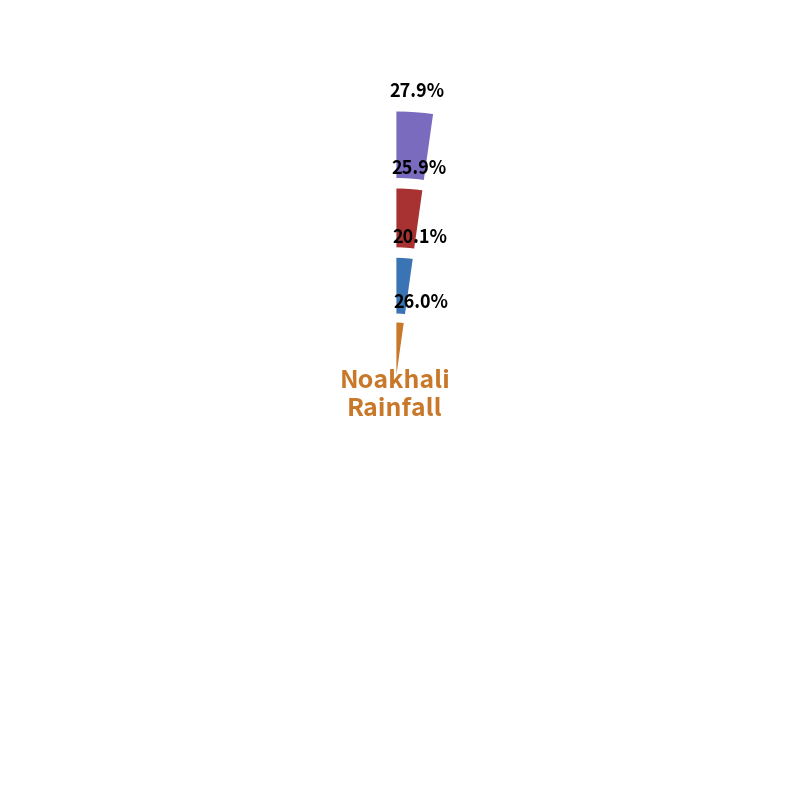

Rank the categories by value from highest to lowest.

2008, 2011, 2009, 2010